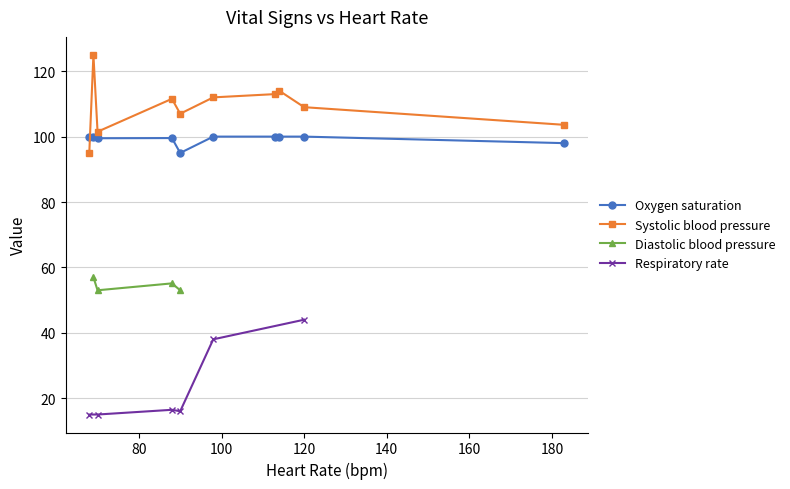

True or false: Systolic blood pressure and Oxygen saturation cross at least once.

True